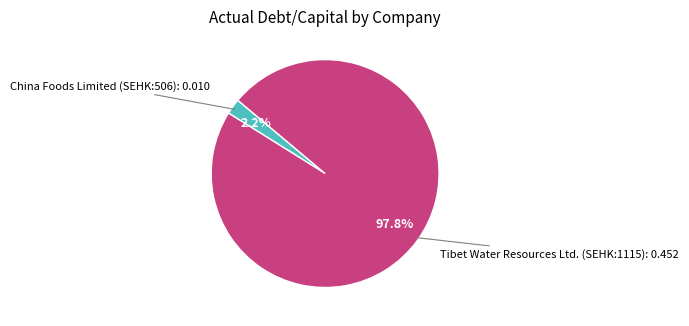

To the nearest percent, what percentage of the pie is China Foods Limited (SEHK:506)?

2%